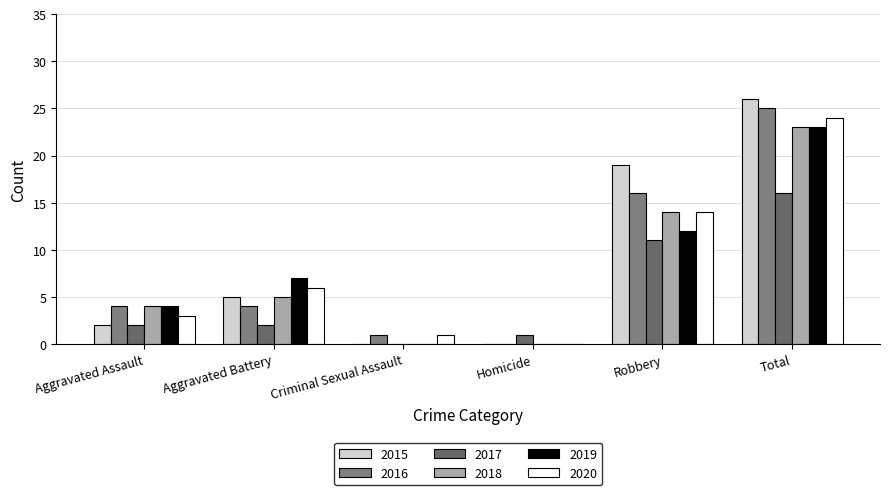

What is the label of the 1st bar from the right?

Total